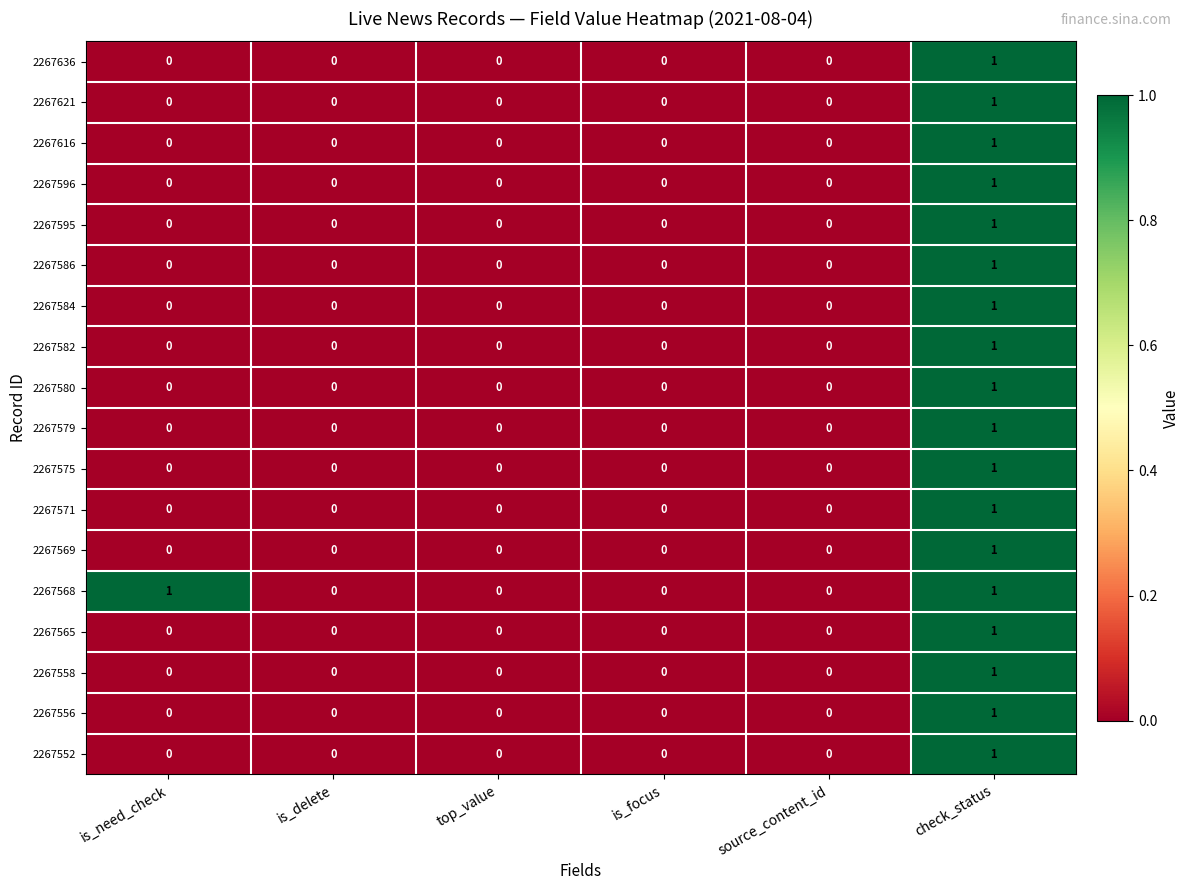

Count the number of categories in the chart.

6